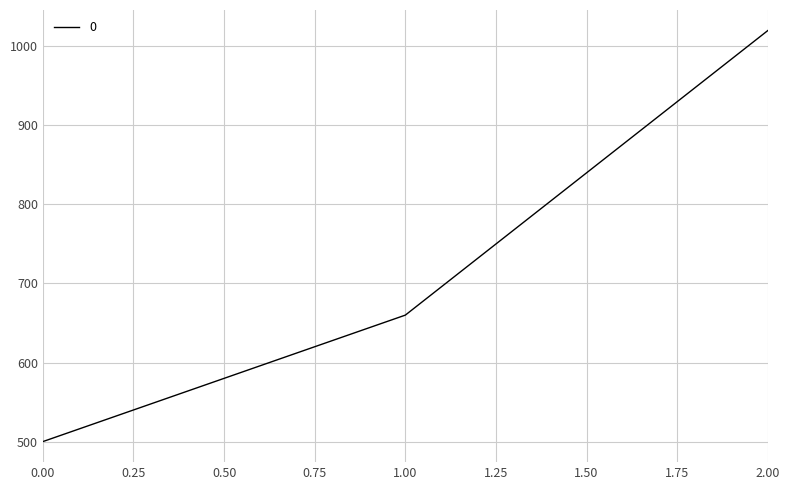

Is it true that the value at 2.00 is 562?

False